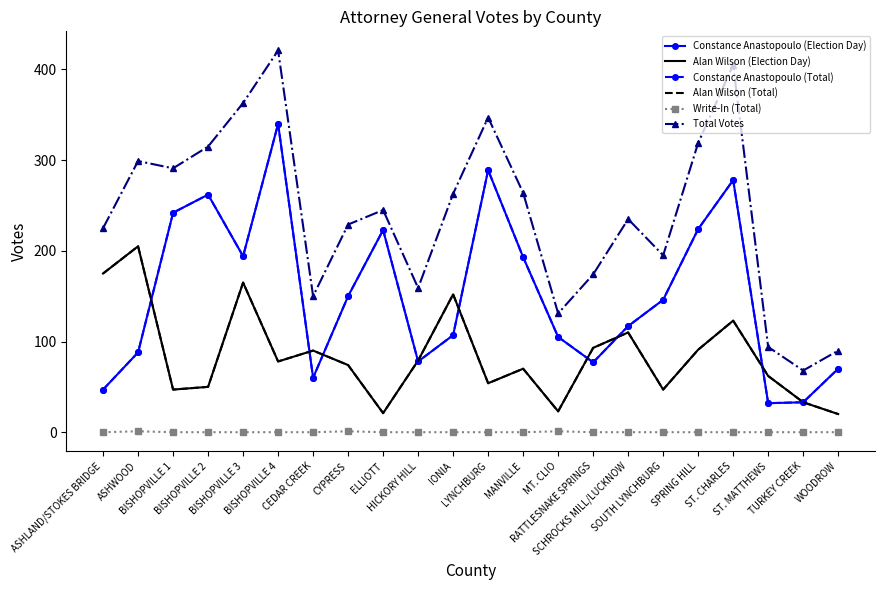

Which label corresponds to the largest value in the chart?

BISHOPVILLE 4